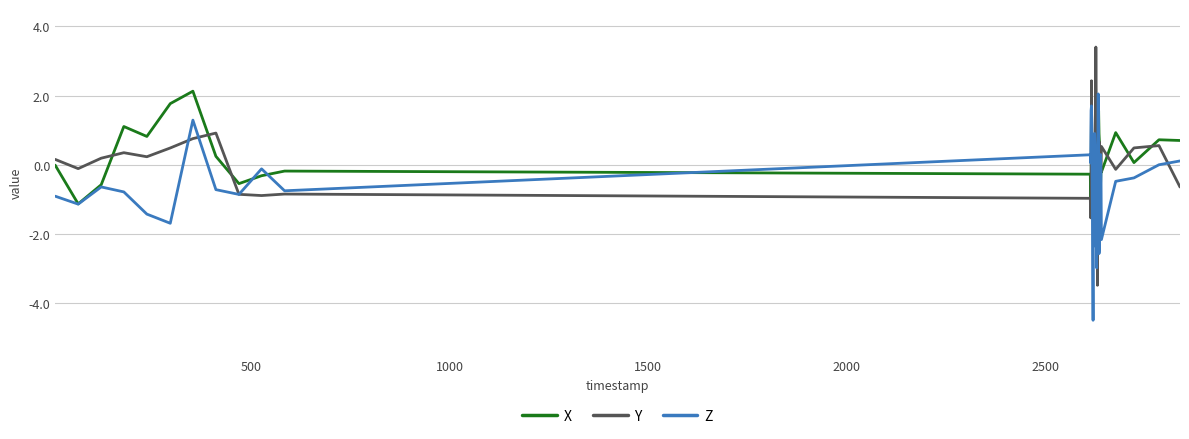

What is the average value of the Z series?

-0.5